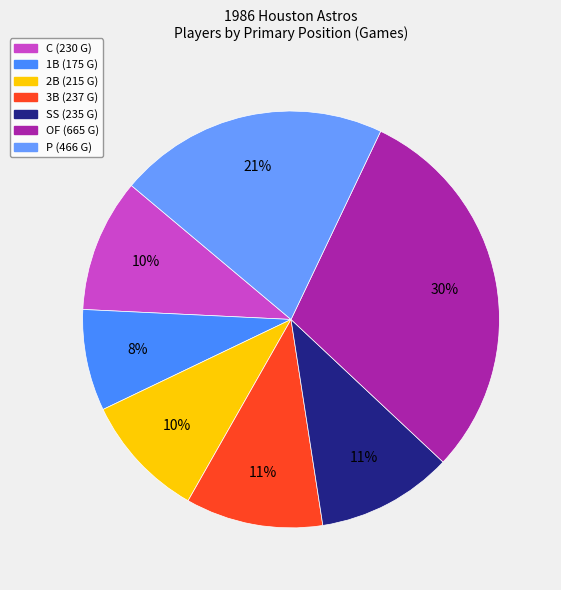

To the nearest percent, what is the difference between the largest and smallest slice percentages?

22%